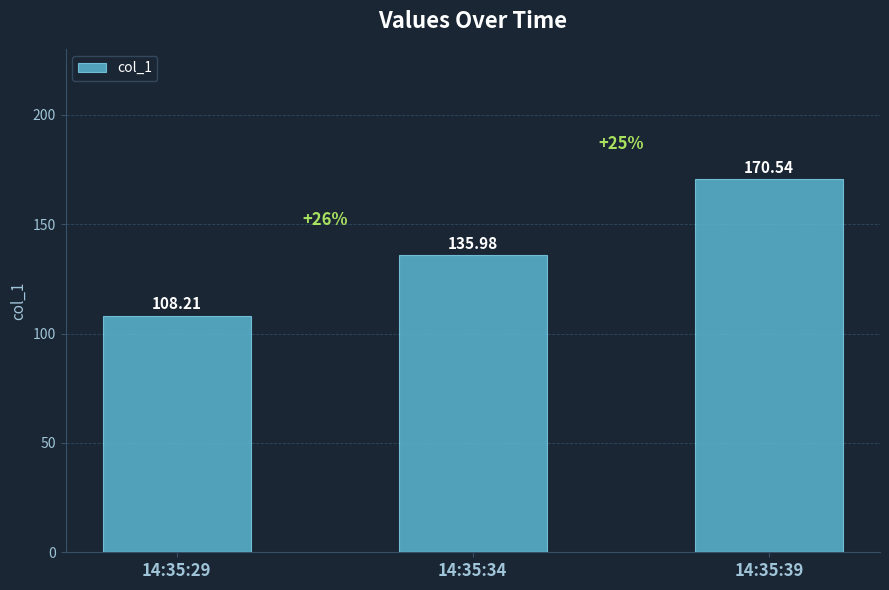

What is the change in value from 14:35:29 to 14:35:39?

+62.3